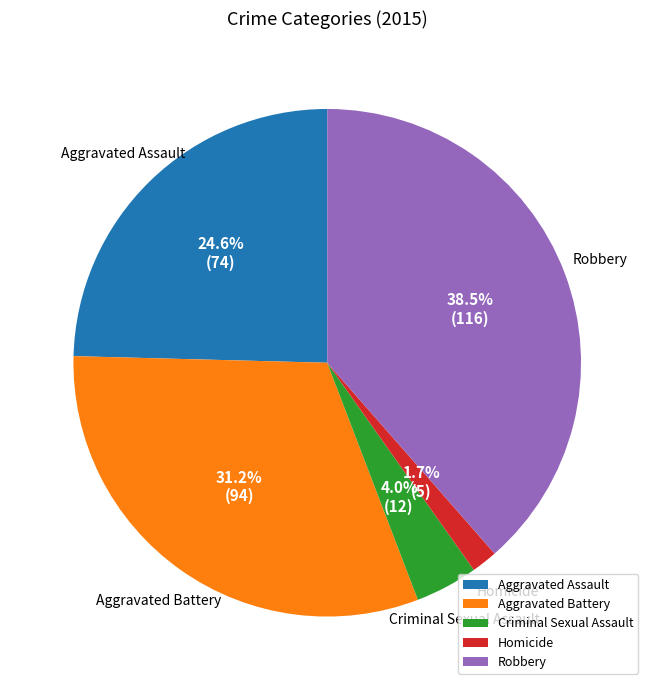

Combined, do Homicide and Robbery account for over 50%?

No